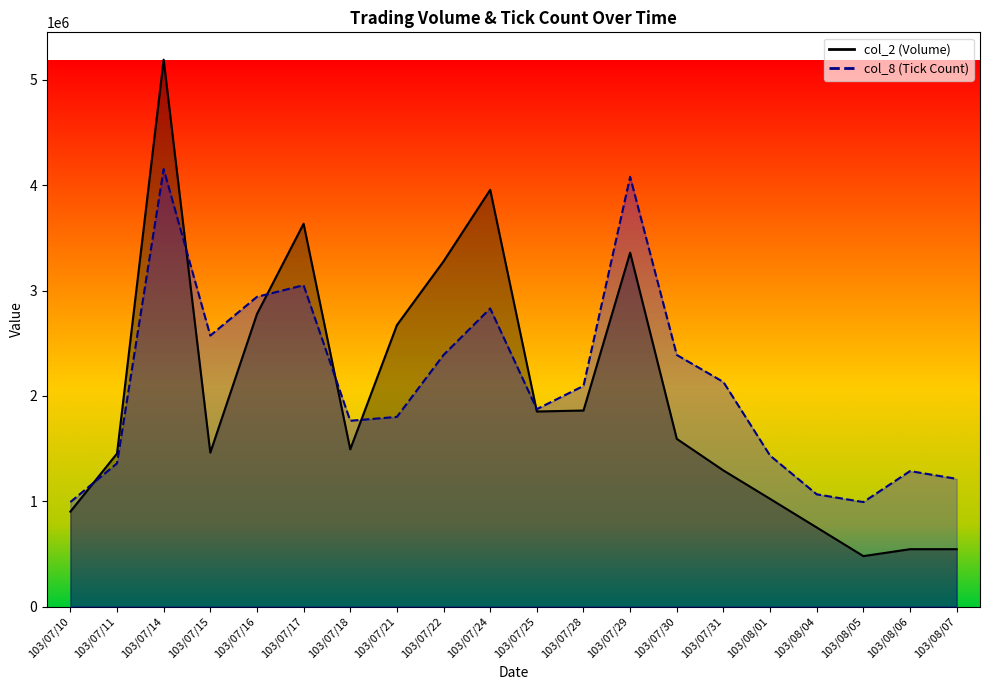

Which has a higher value, 103/07/30 or 103/07/25?

103/07/25